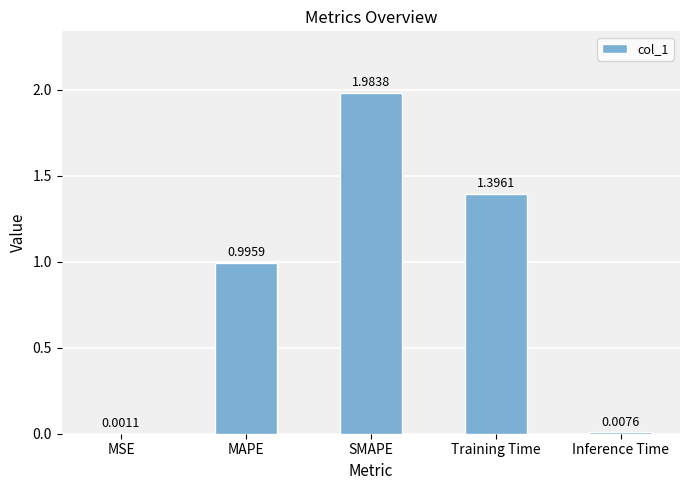

At which label is the value closest to 0?

MSE